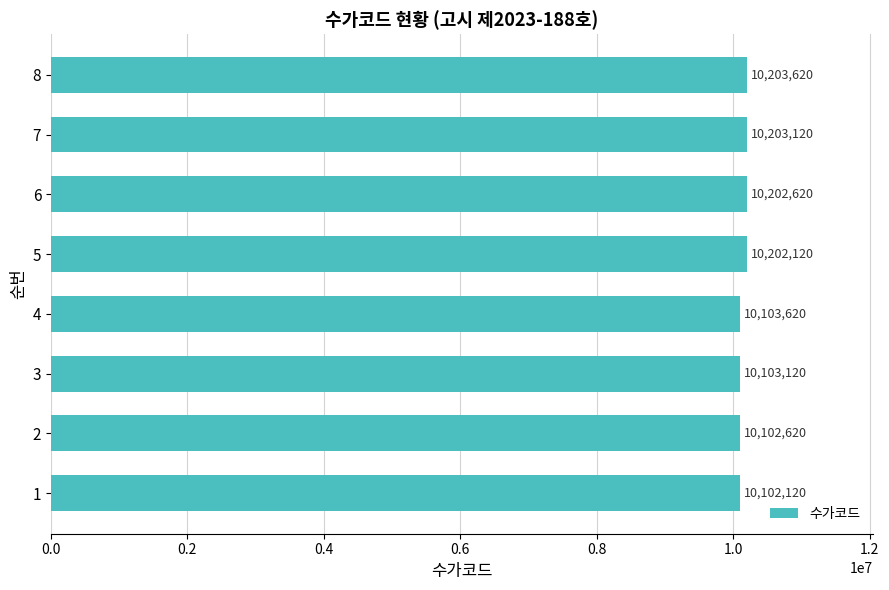

At which label is the value closest to 10152870?

4